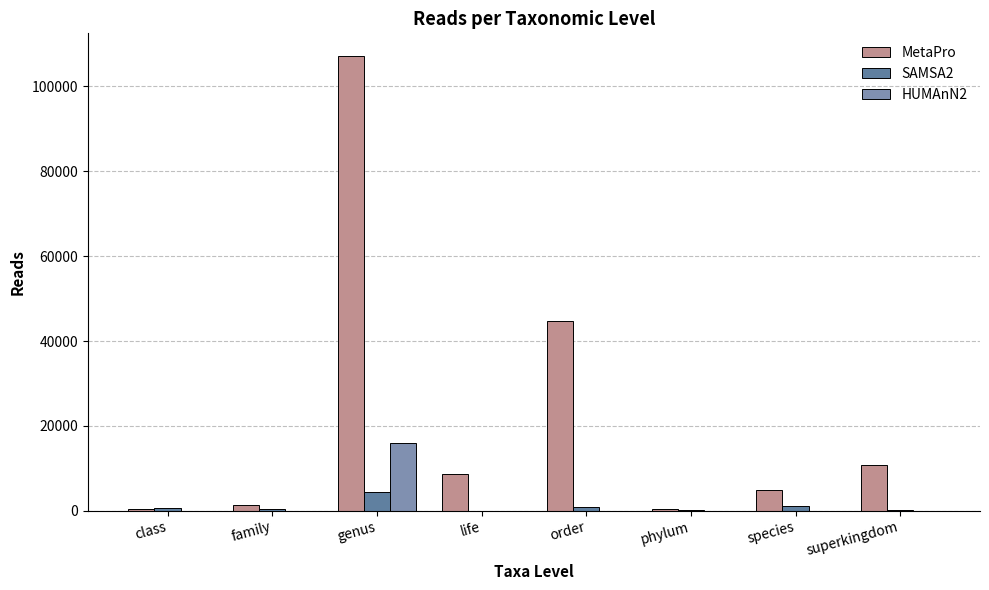

Where does the MetaPro series first go above 8549?

genus